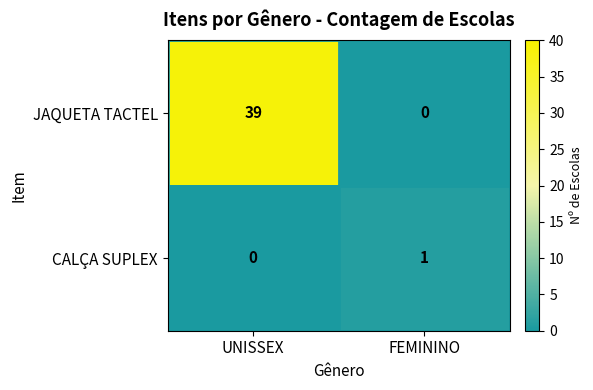

List the series in order of their overall mean, highest first.

JAQUETA TACTEL, CALÇA SUPLEX